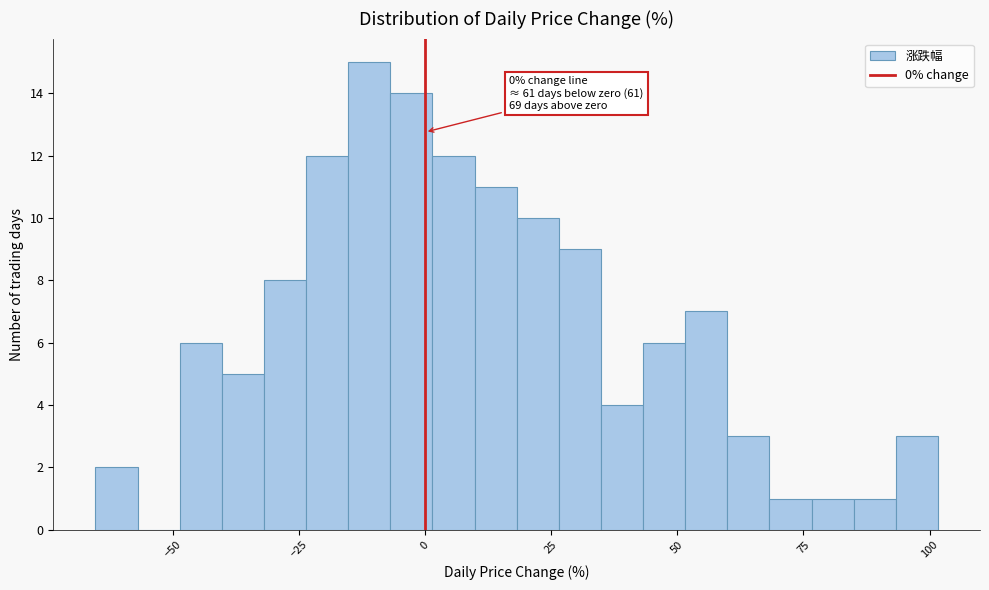

Read against the x-axis, roughly where is the centre of the tallest bar?

-10